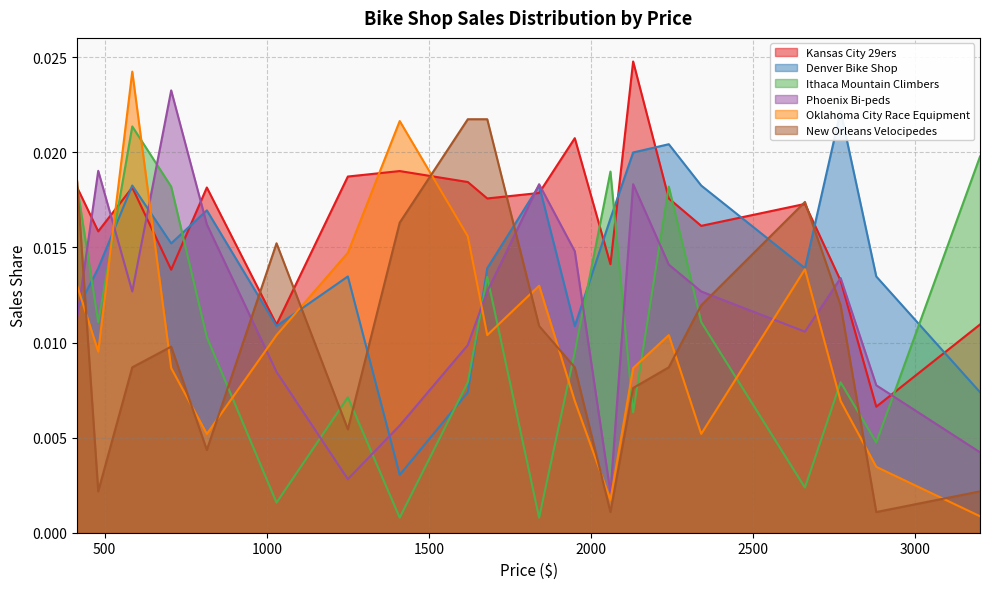

After their last crossing, which series has the higher values: Oklahoma City Race Equipment or Denver Bike Shop?

Denver Bike Shop